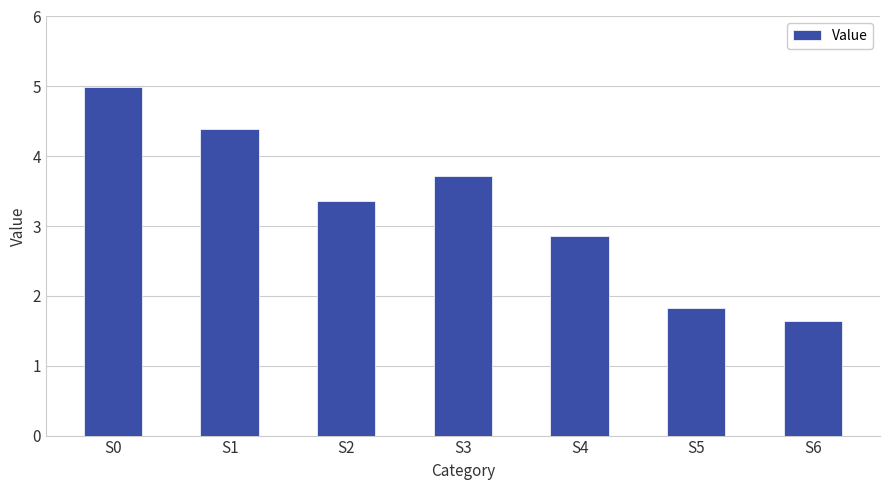

Reading left to right, what are all the values shown in this chart?

S0=5.0	S1=4.4	S2=3.4	S3=3.7	S4=2.9	S5=1.8	S6=1.6